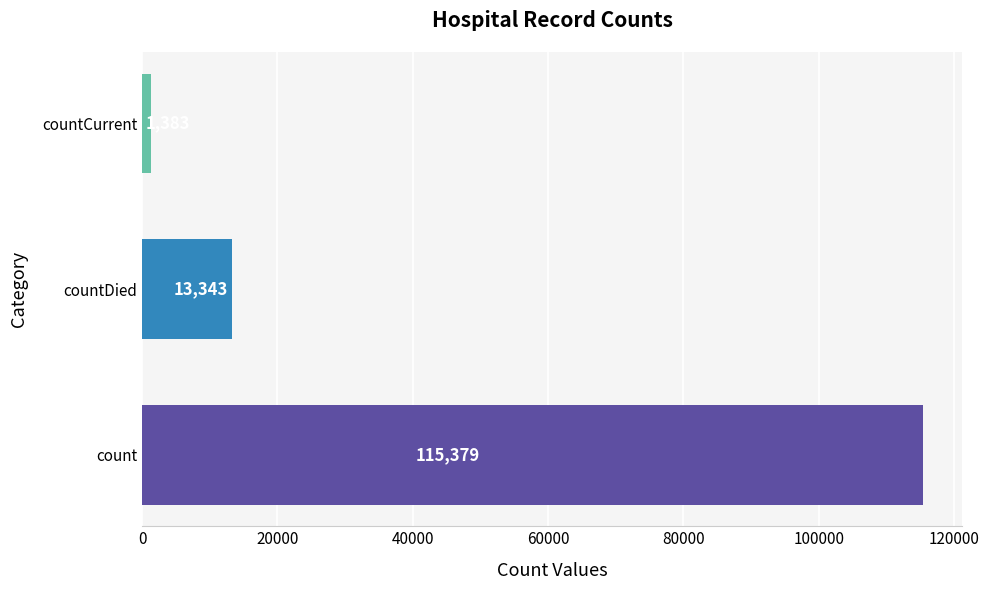

Reading bottom to top, extract all data points from this chart.

count=115379	countDied=13343	countCurrent=1383